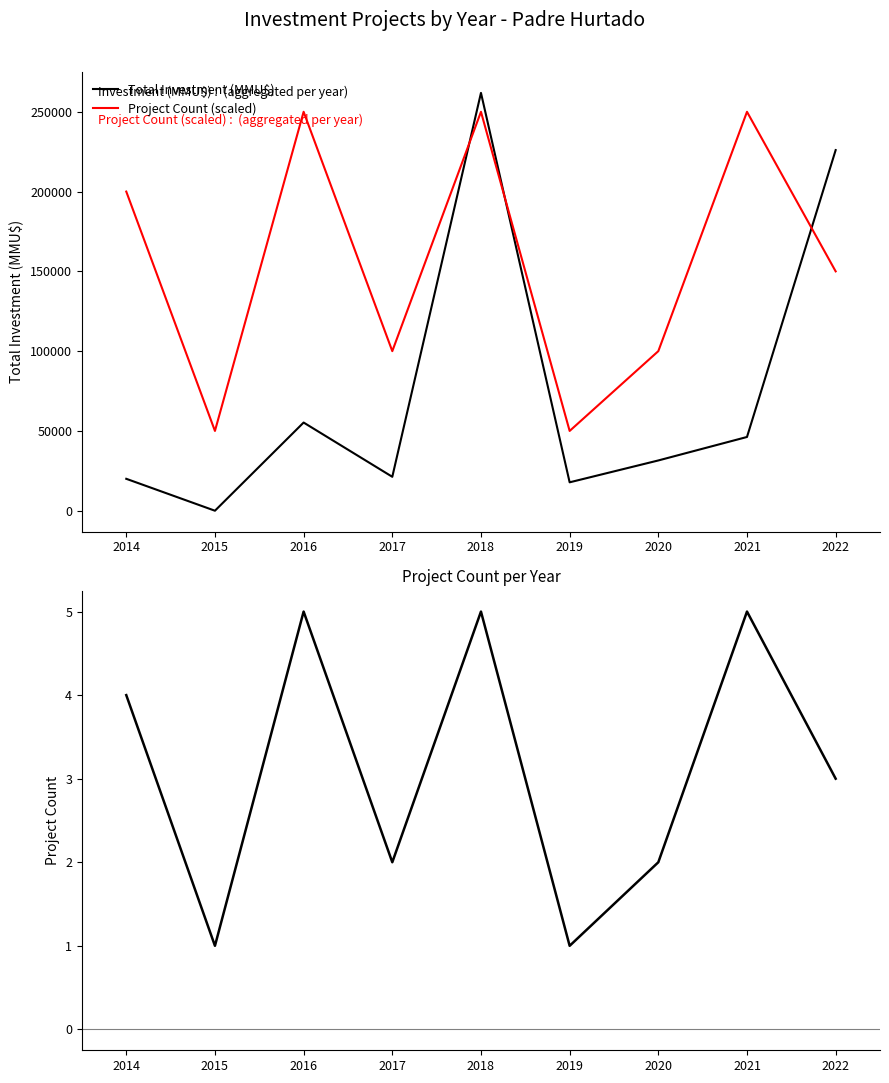

Does the chart have visible grid lines?

No